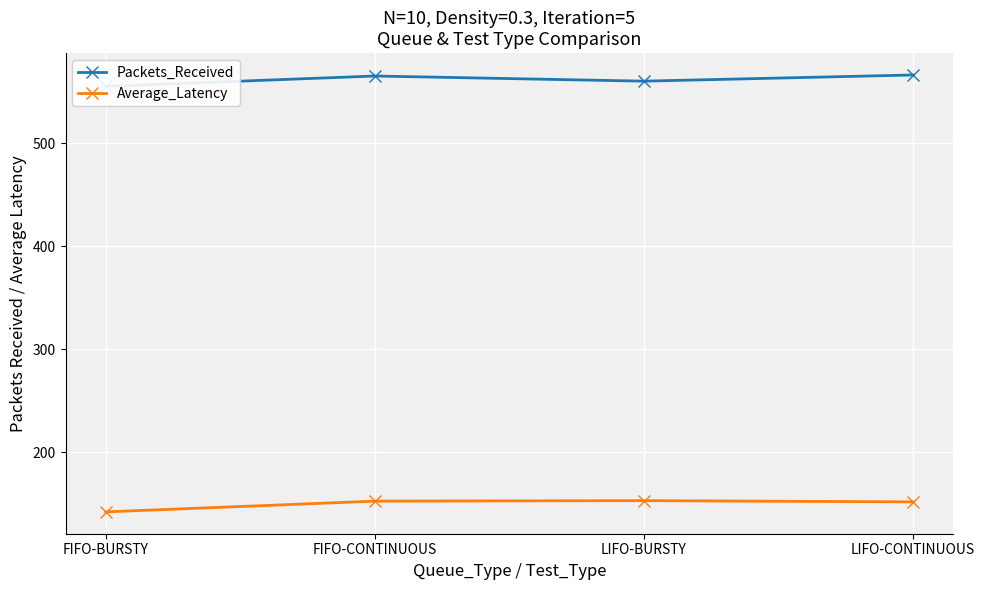

Which series changed the most between FIFO-BURSTY and LIFO-BURSTY?

Average_Latency